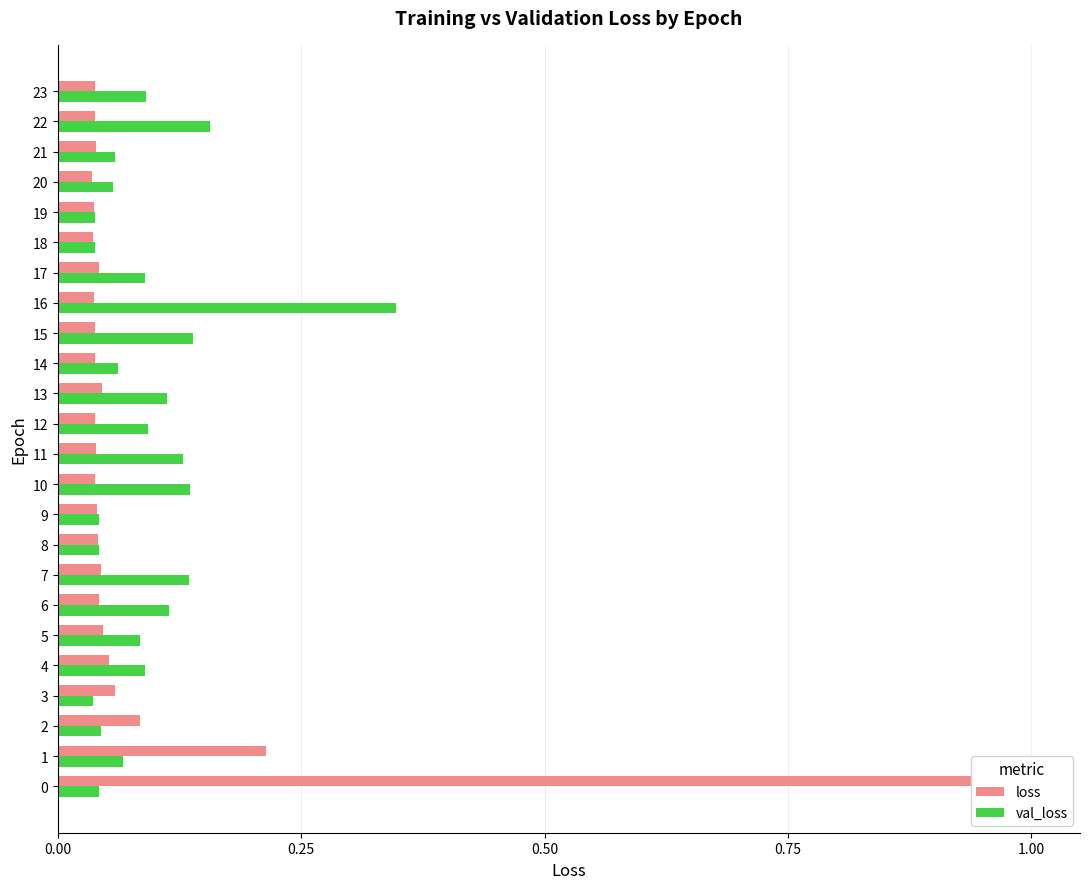

Does the chart contain stacked bars?

No